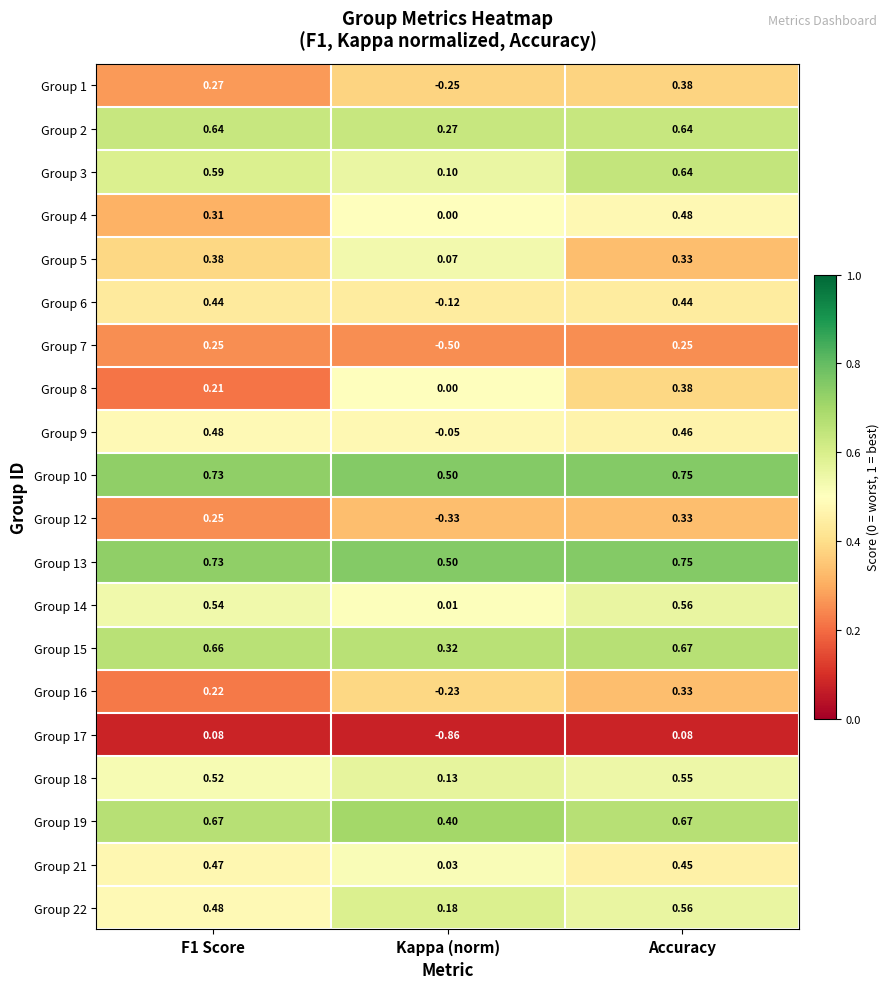

At which category is the sum across all series the highest?

Accuracy